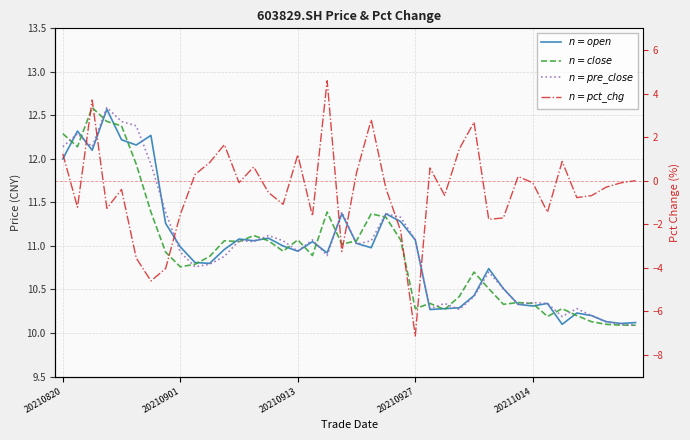

What is the smallest value displayed?

-7.1